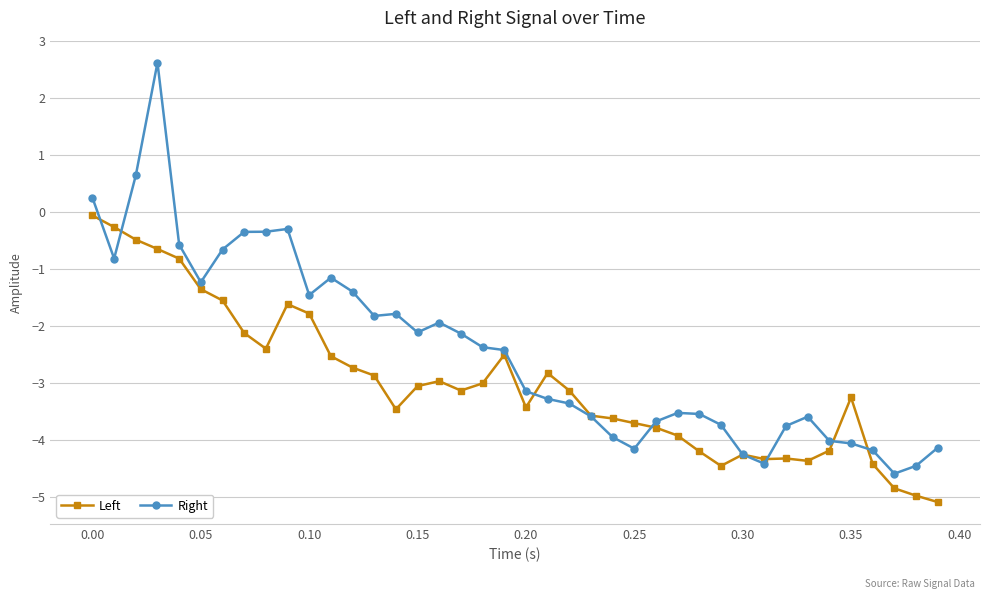

Which series has the largest total across all categories?

Right